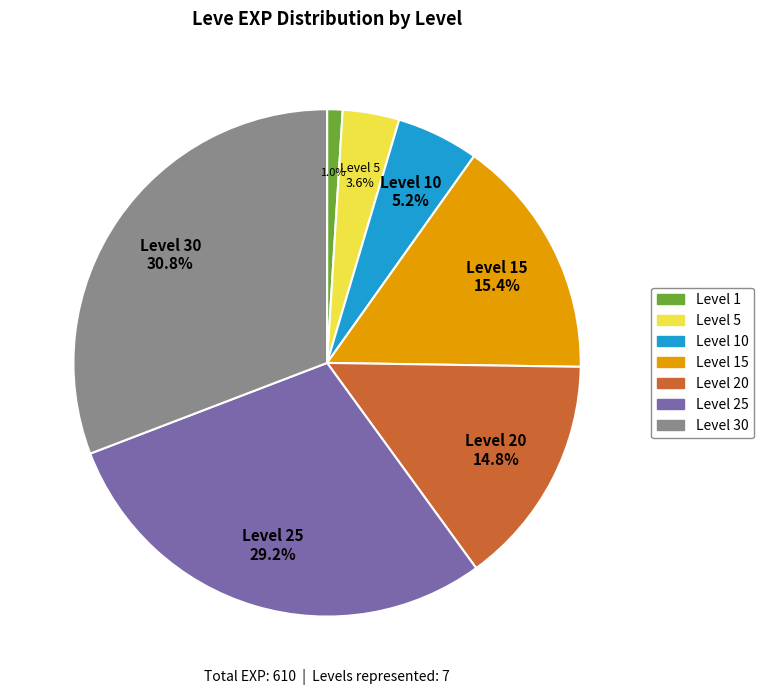

Rank the categories by value from highest to lowest.

Level 30, Level 25, Level 15, Level 20, Level 10, Level 5, Level 1